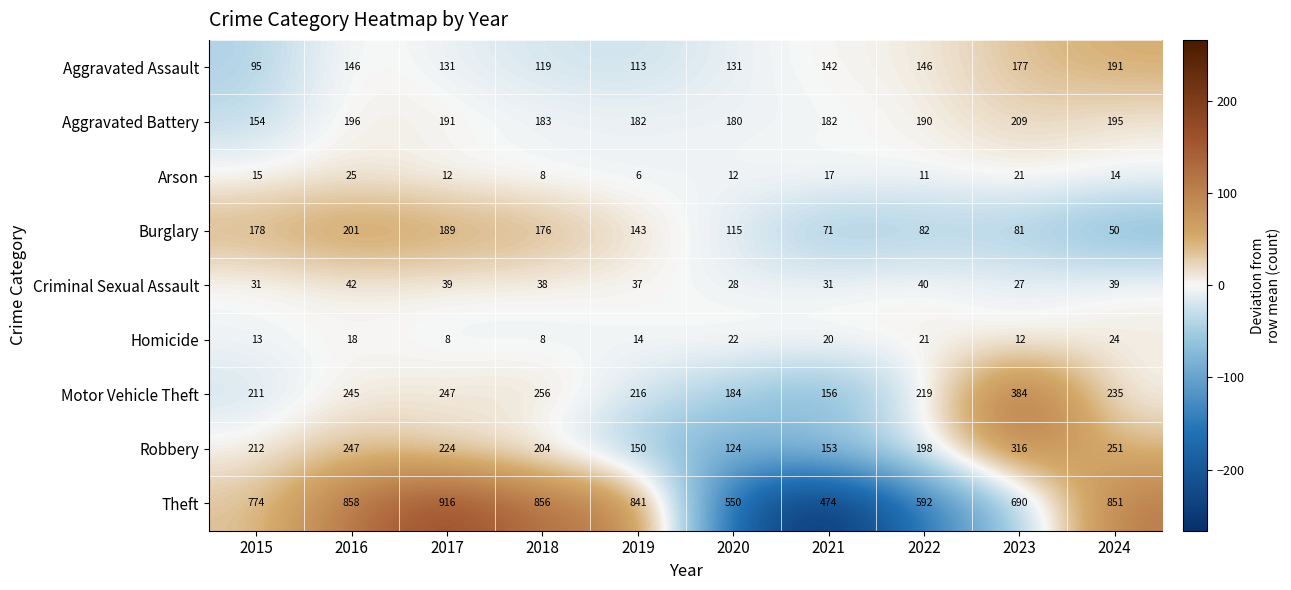

The value of Burglary at 2023 is 136. True or false?

False